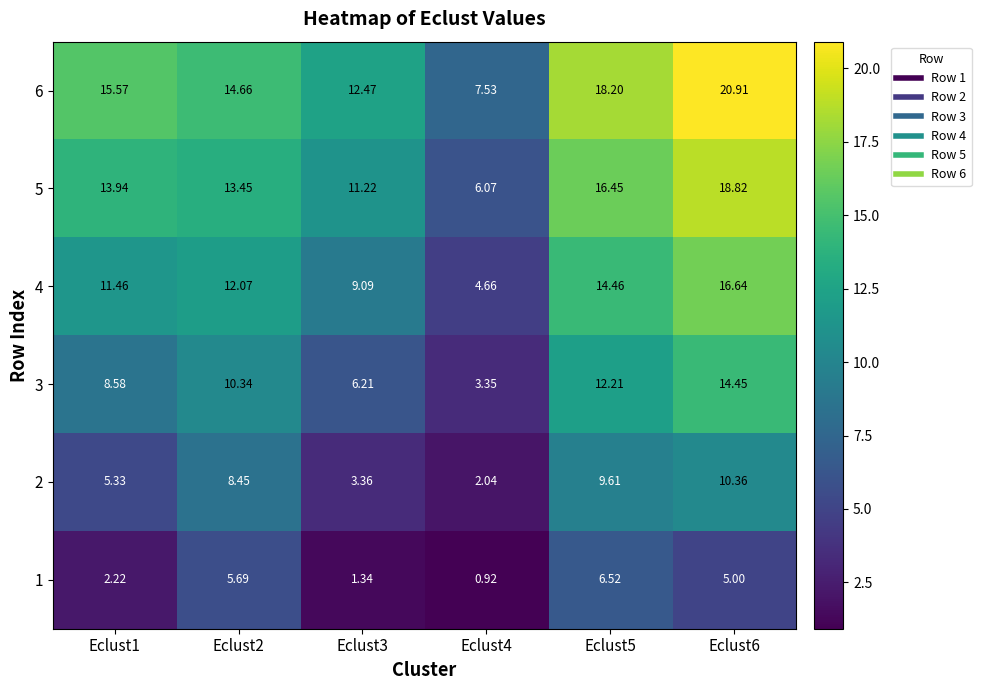

Is the value of 1 at Eclust2 greater than the value of 4 at Eclust4?

Yes